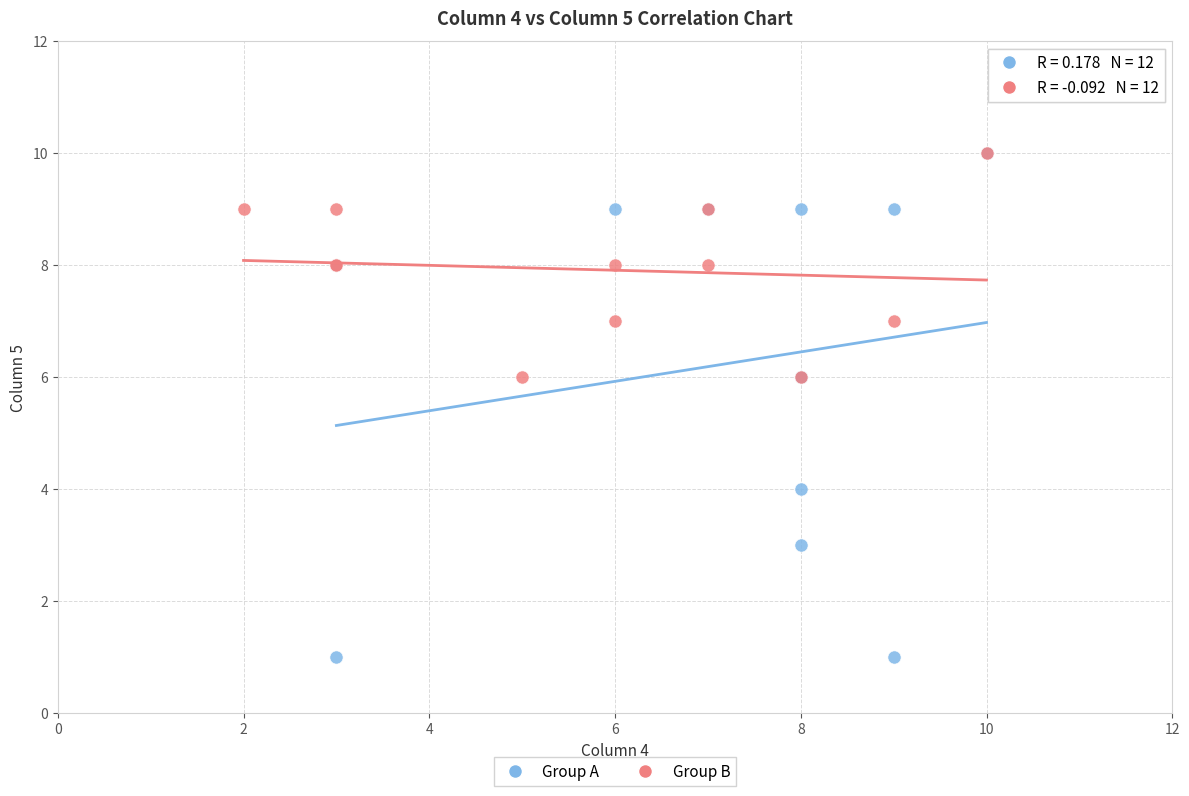

Which series contains the lowest Y value?

Group A